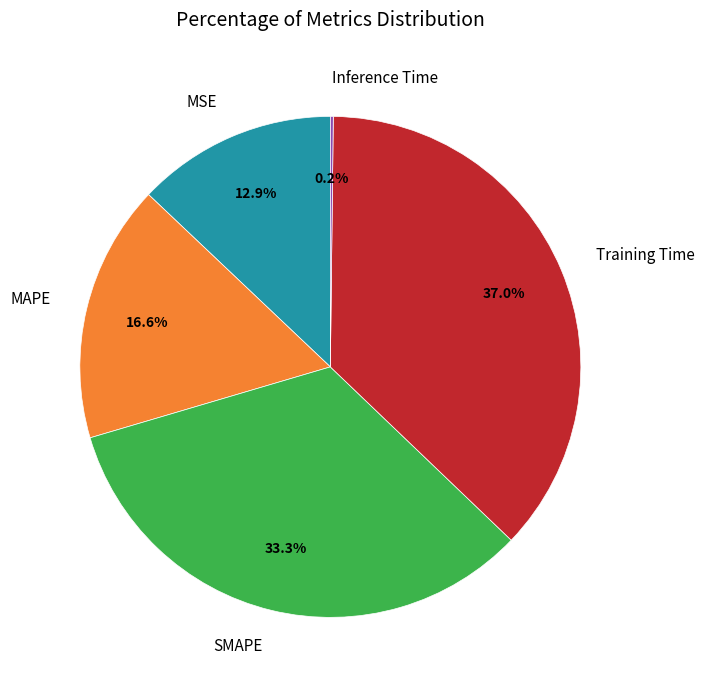

How much of the chart is everything except MSE?

87.1%